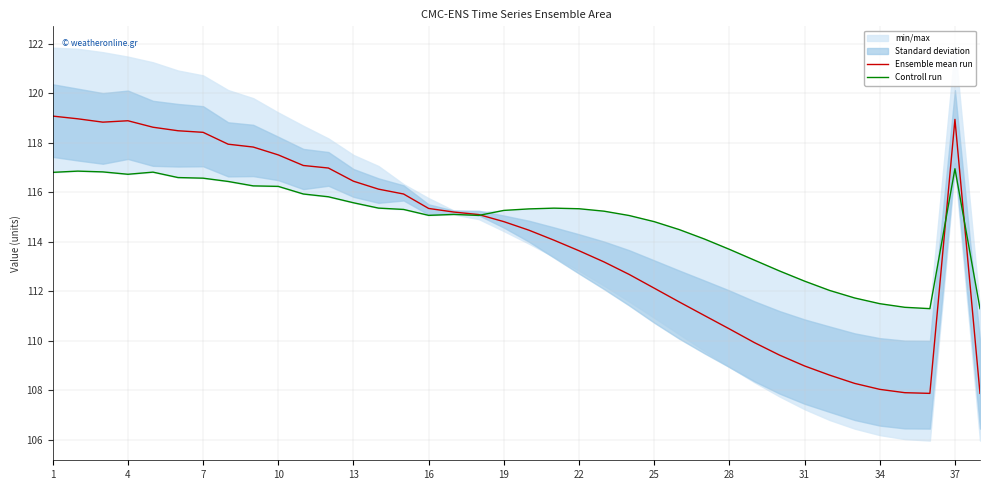

Is it true that Controll run equals 54.2 at 25?

False